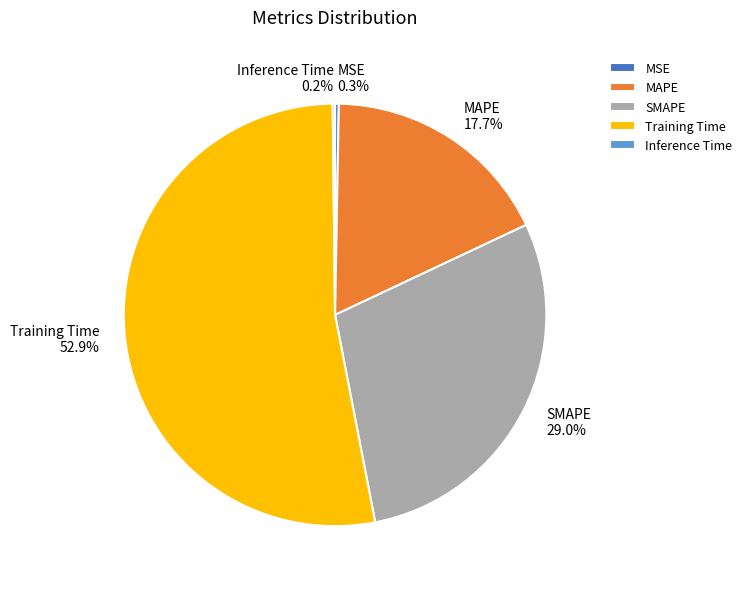

Is the sum of SMAPE and Training Time greater than half?

Yes